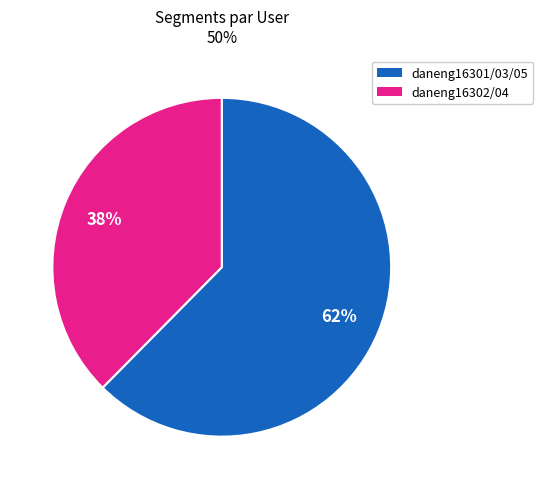

Does any single category account for the majority?

Yes